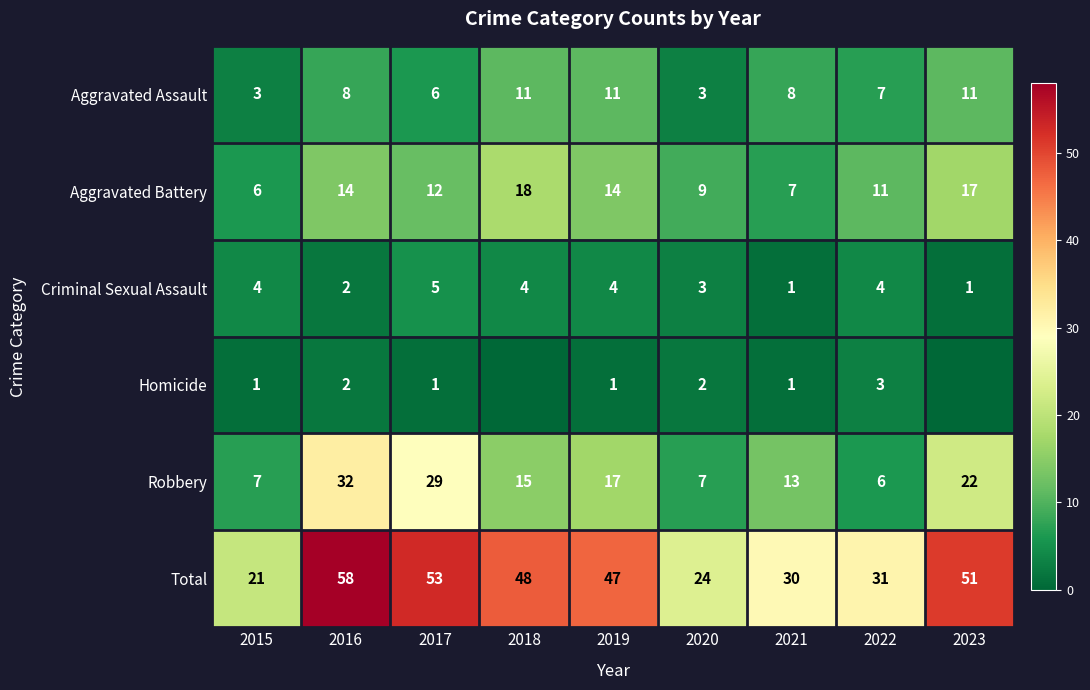

How many distinct data groups are displayed?

6